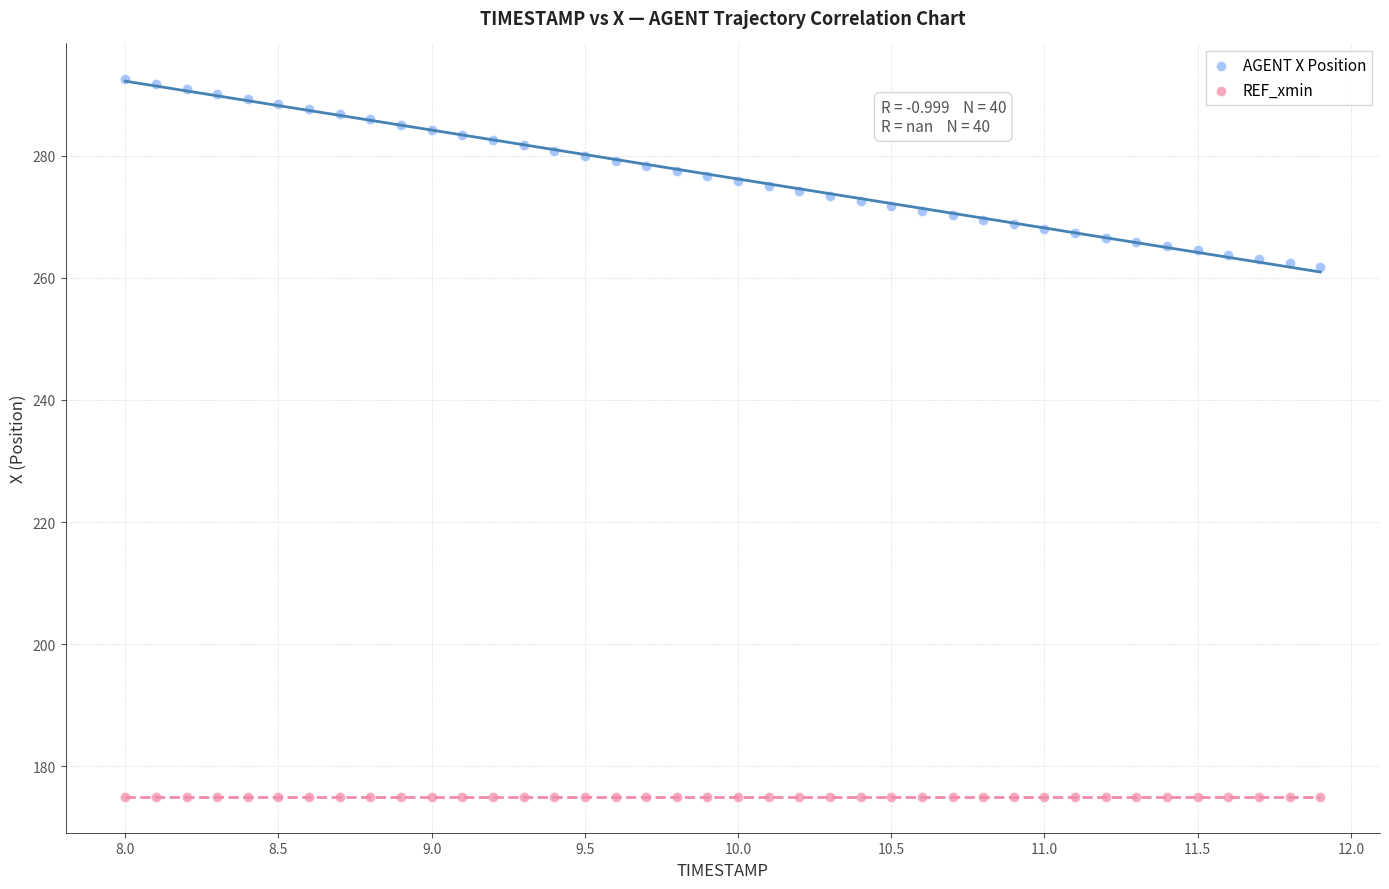

Which series contains the lowest Y value?

REF_xmin